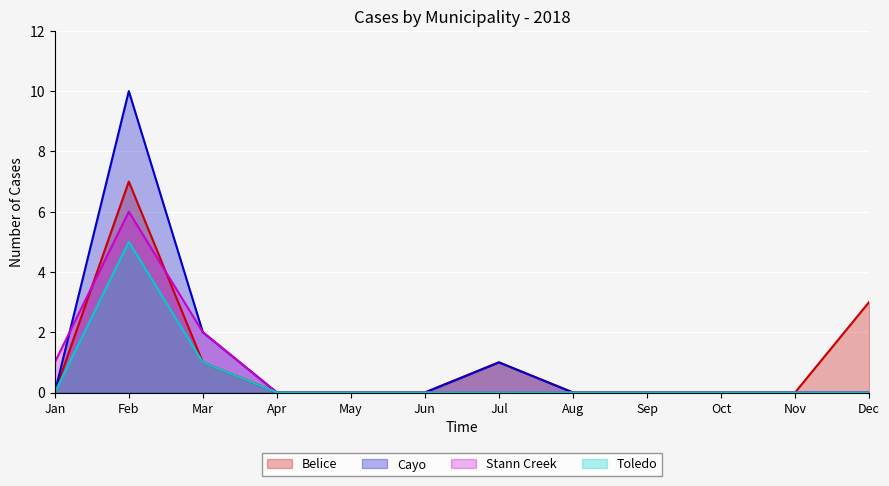

In Toledo, how many points are higher than both neighbors (excluding endpoints)?

1